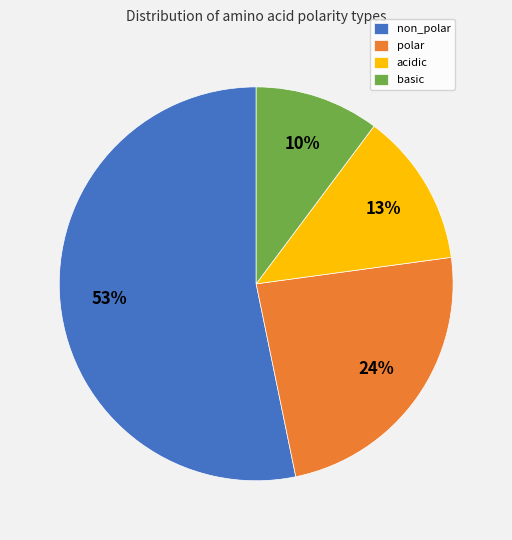

Between basic and polar, which is larger?

polar